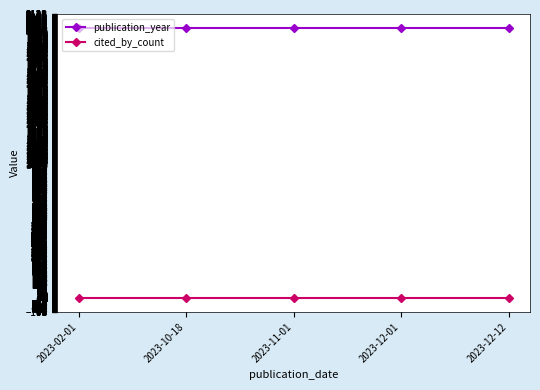

True or false: cited_by_count and publication_year intersect in this chart.

False